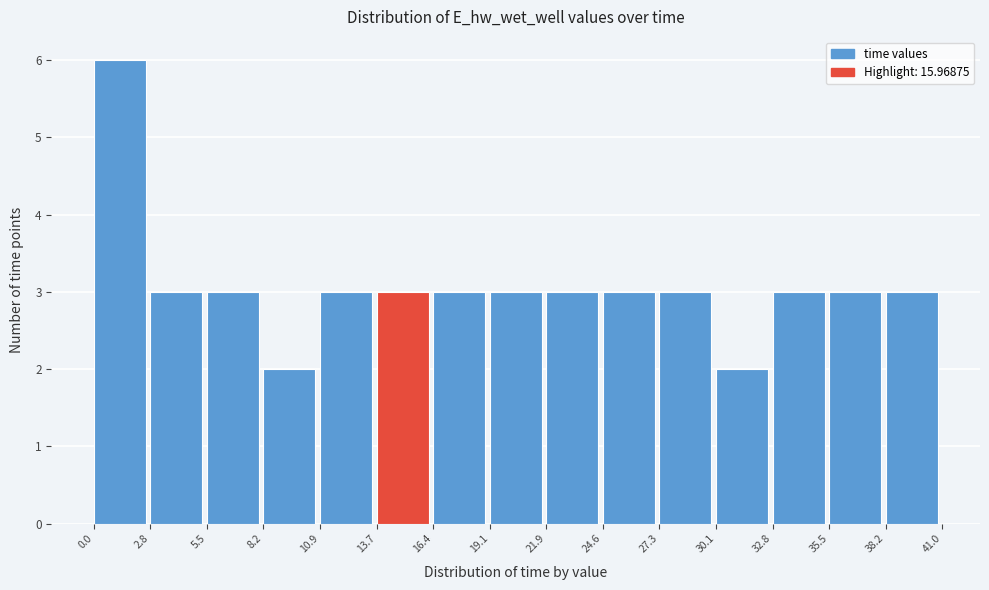

Which range on the x-axis has the tallest bar?

0.0 to 2.8